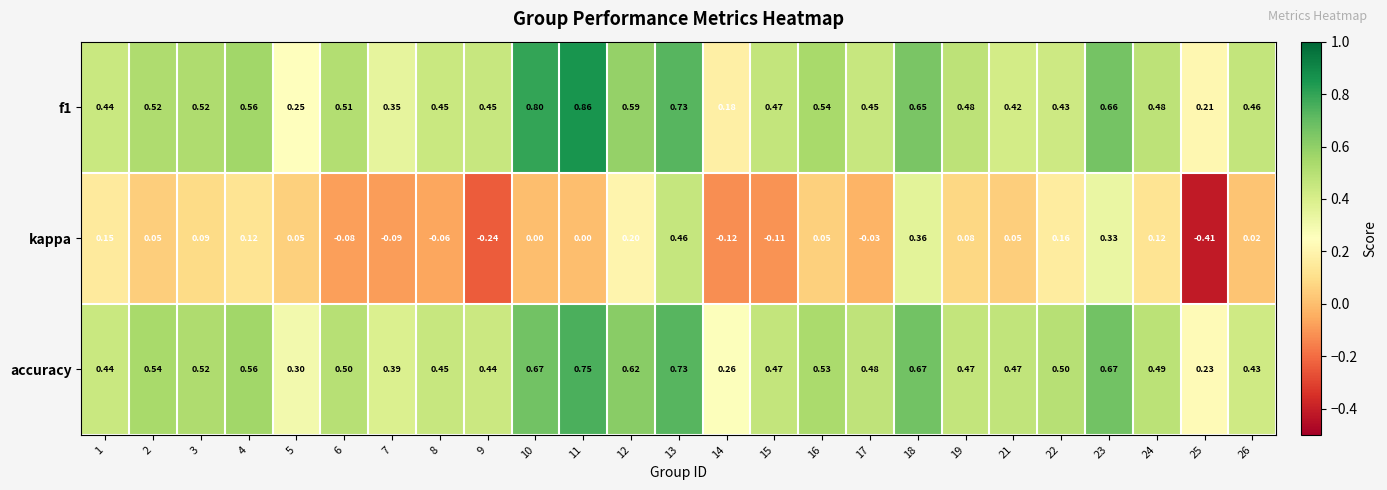

Between 2 and 18, which series saw the biggest shift?

kappa